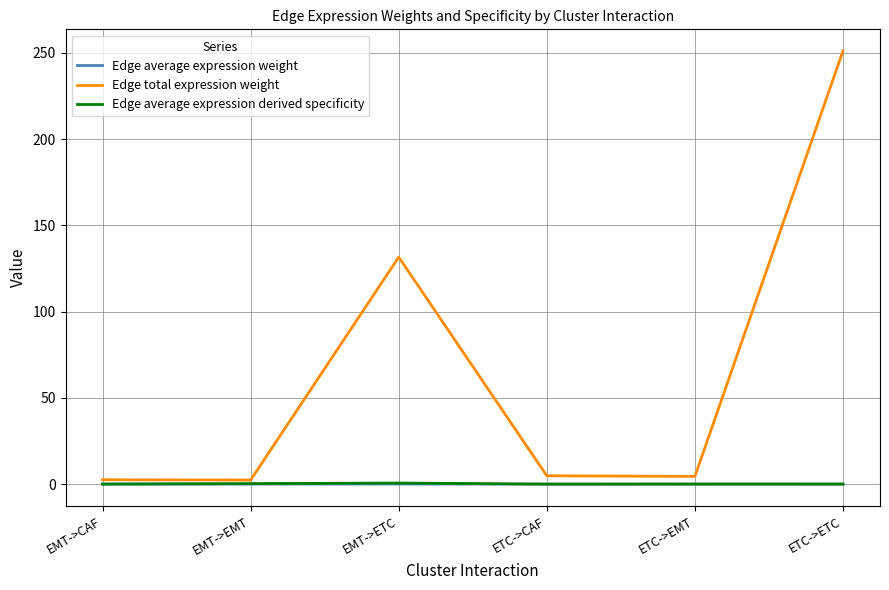

Which series has the widest spread of values?

Edge total expression weight